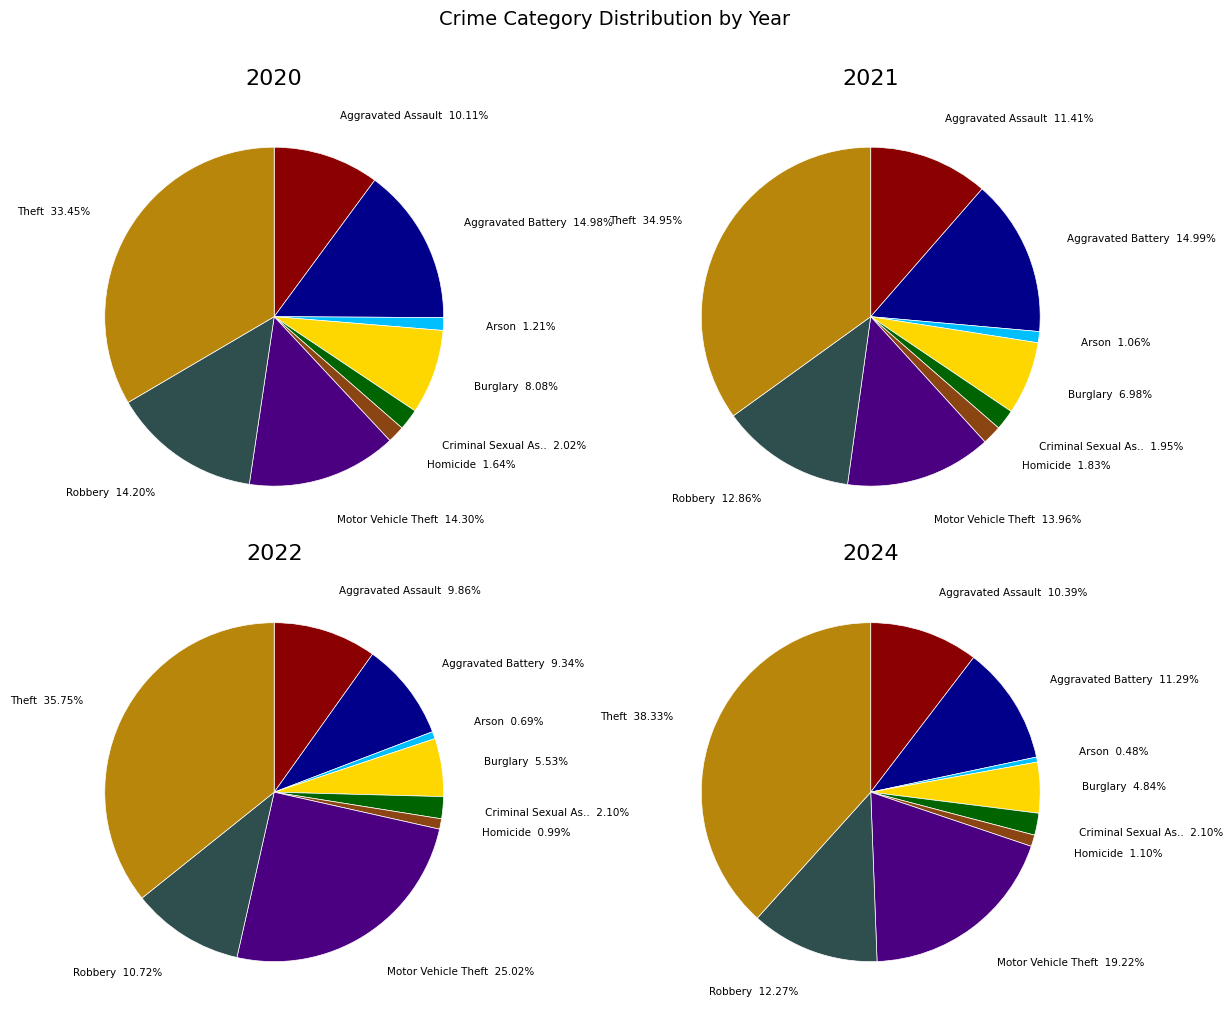

Which series changed the most between Homicide and Motor Vehicle Theft?

2022